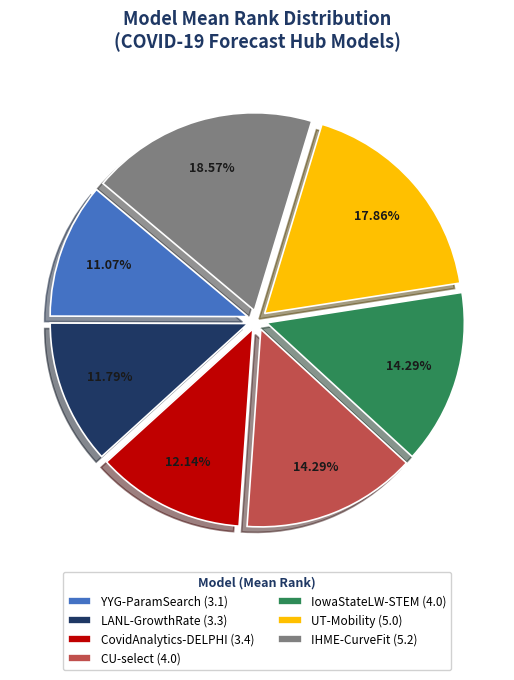

To the nearest percent, what is the difference between the IowaStateLW-STEM and YYG-ParamSearch slice percentages?

3%